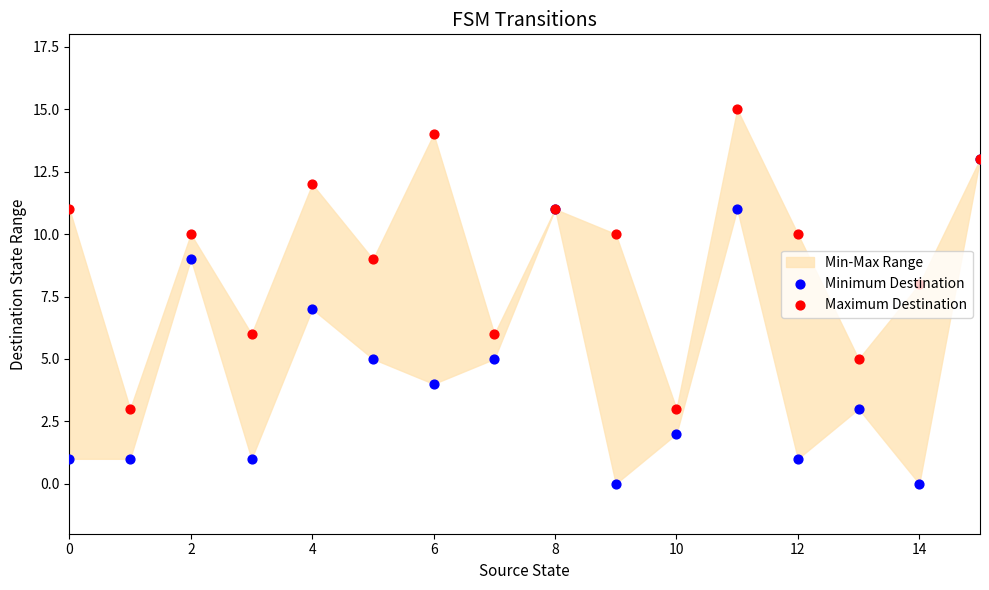

Is the value of Maximum Destination at 10 greater than the value of Minimum Destination at 16?

No